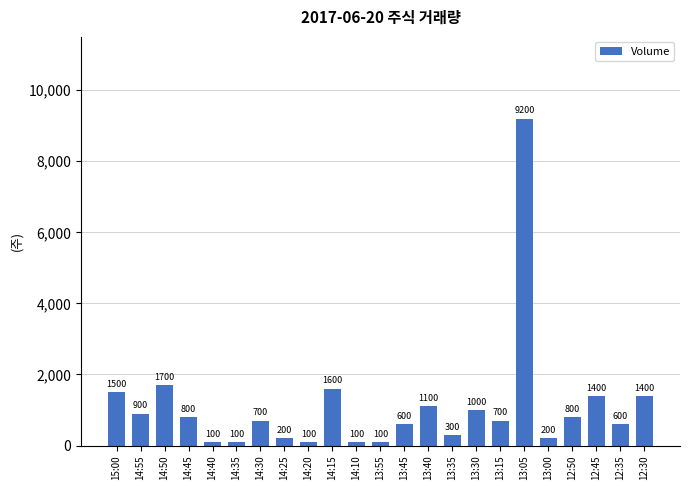

Reading left to right, what are all the values shown in this chart?

15:00=1500	14:55=900	14:50=1700	14:45=800	14:40=100	14:35=100	14:30=700	14:25=200	14:20=100	14:15=1600	14:10=100	13:55=100	13:45=600	13:40=1100	13:35=300	13:30=1000	13:15=700	13:05=9200	13:00=200	12:50=800	12:45=1400	12:35=600	12:30=1400